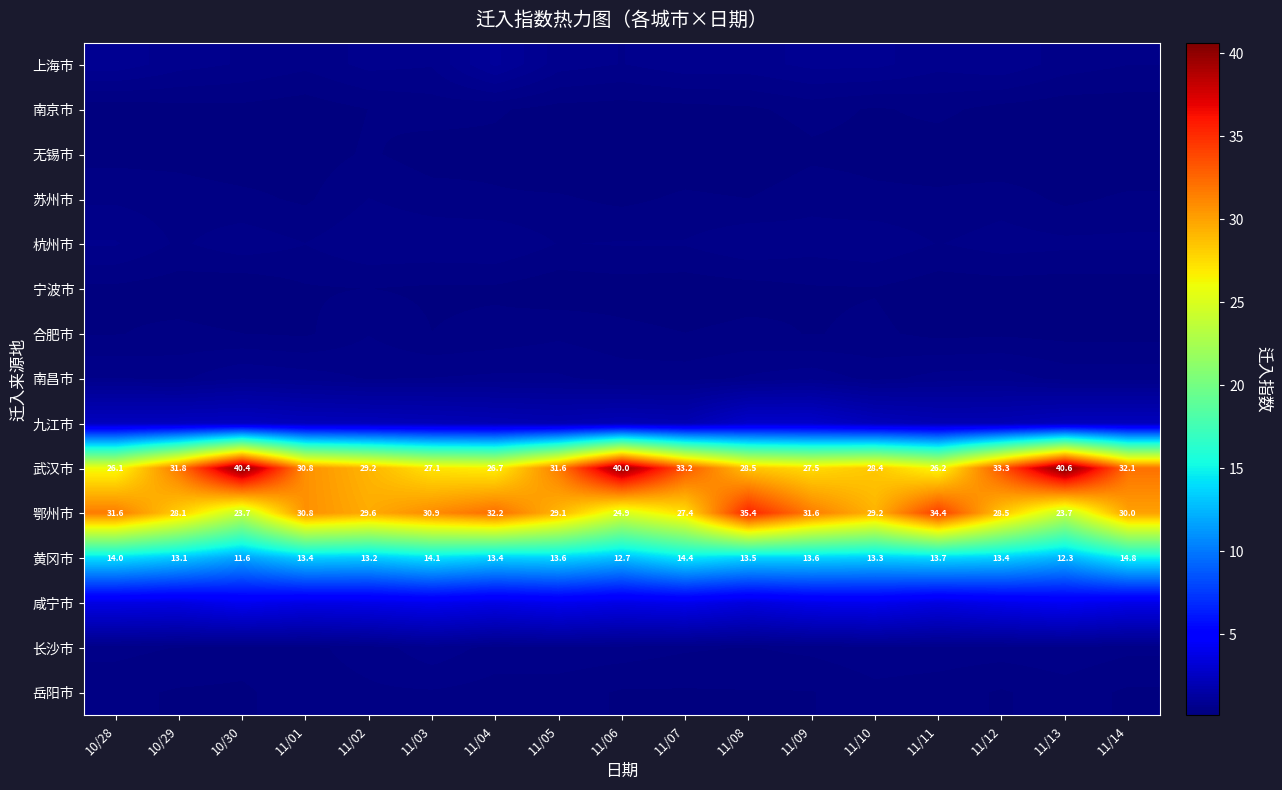

The value of 岳阳市 at 11/02 is 0.4. True or false?

True